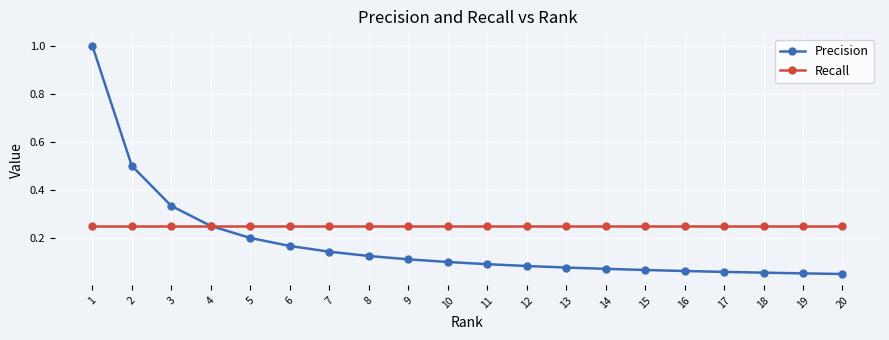

What is the sum of all Recall values?

5.0